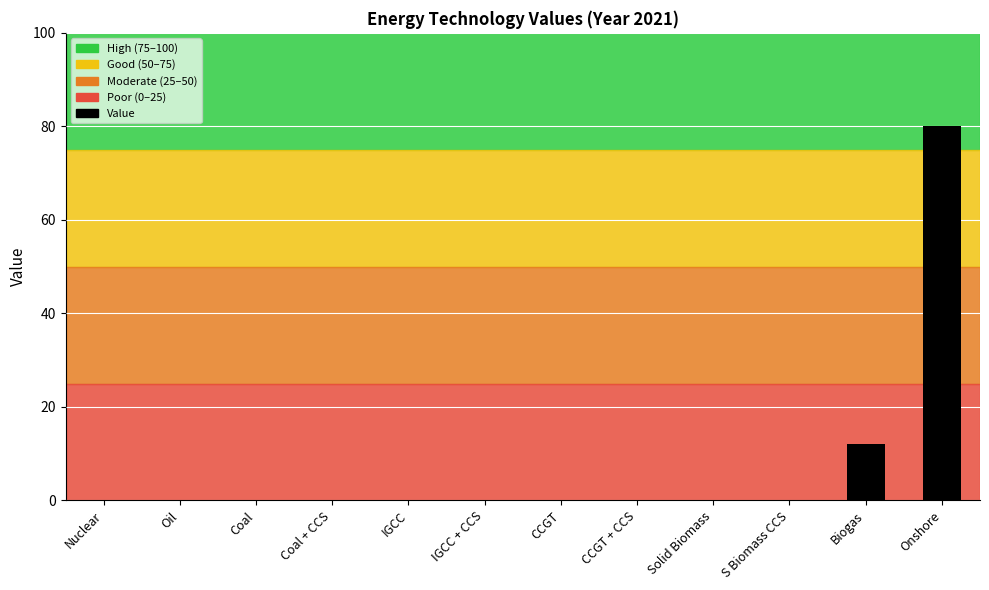

What is the sum of the values at Biogas and Solid Biomass?

12